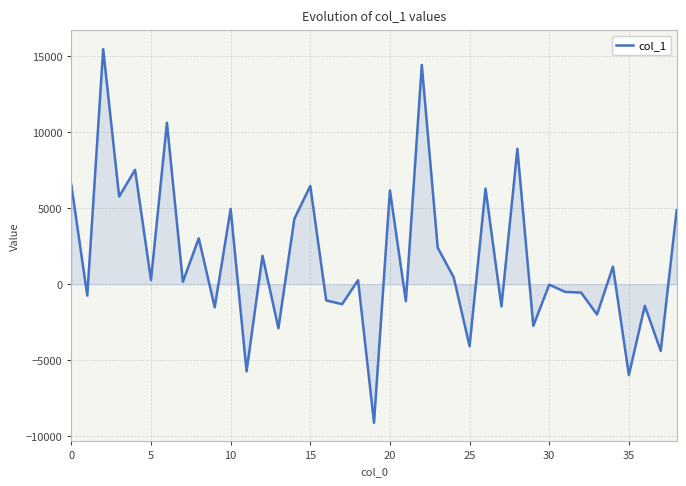

What is the maximum value shown in the chart?

15463.2